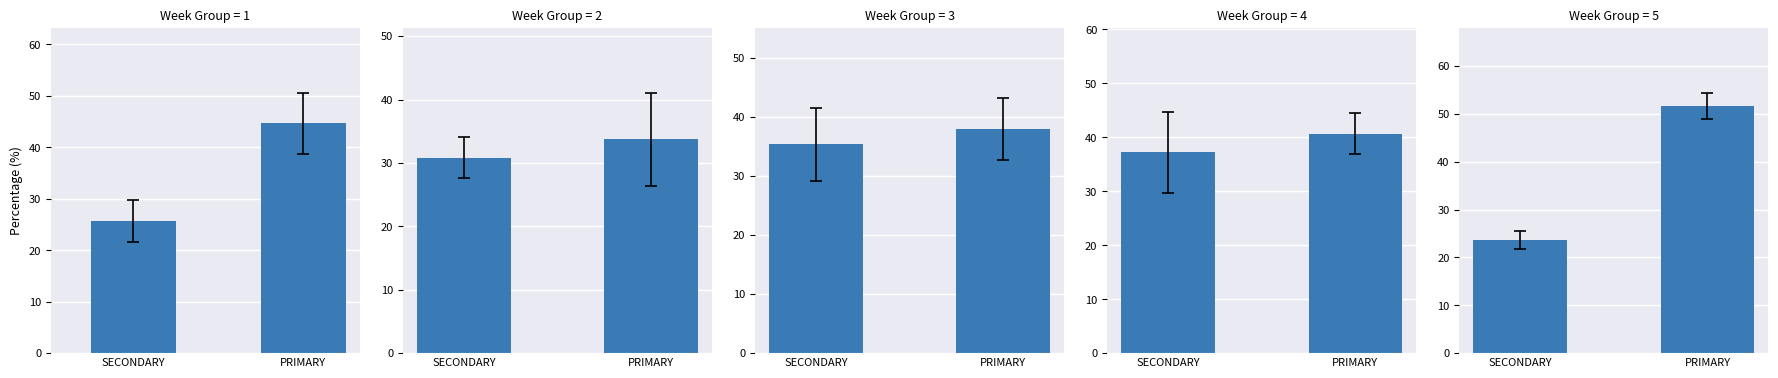

What position from the right is SECONDARY?

2